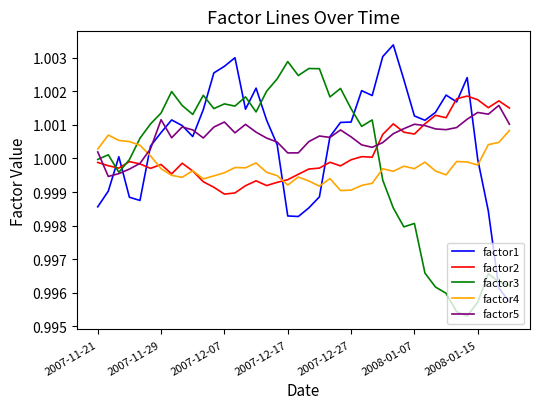

After their last crossing, which series has the higher values: factor3 or factor4?

factor4